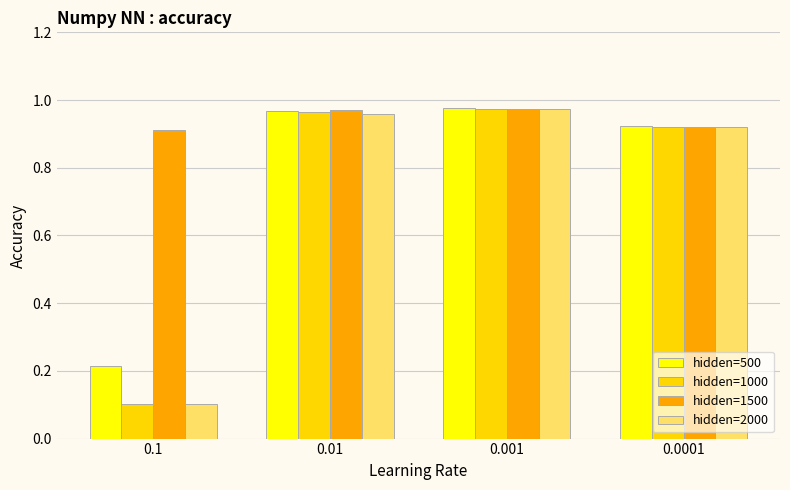

How many groups of bars are there?

4